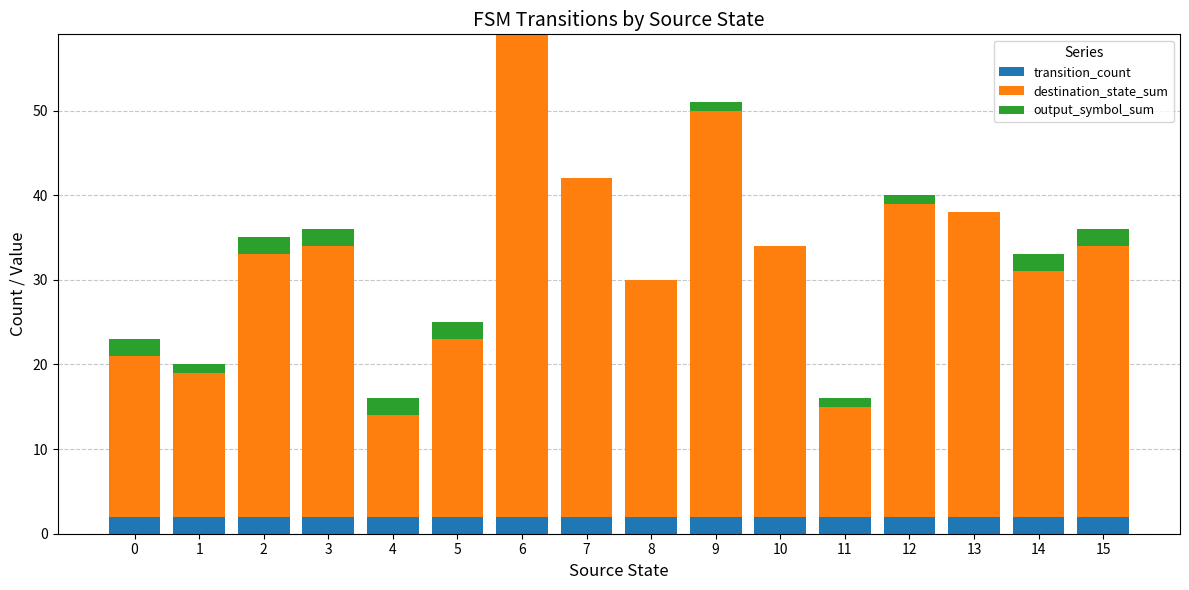

The transition_count series shows 2 at 15. True or false?

True